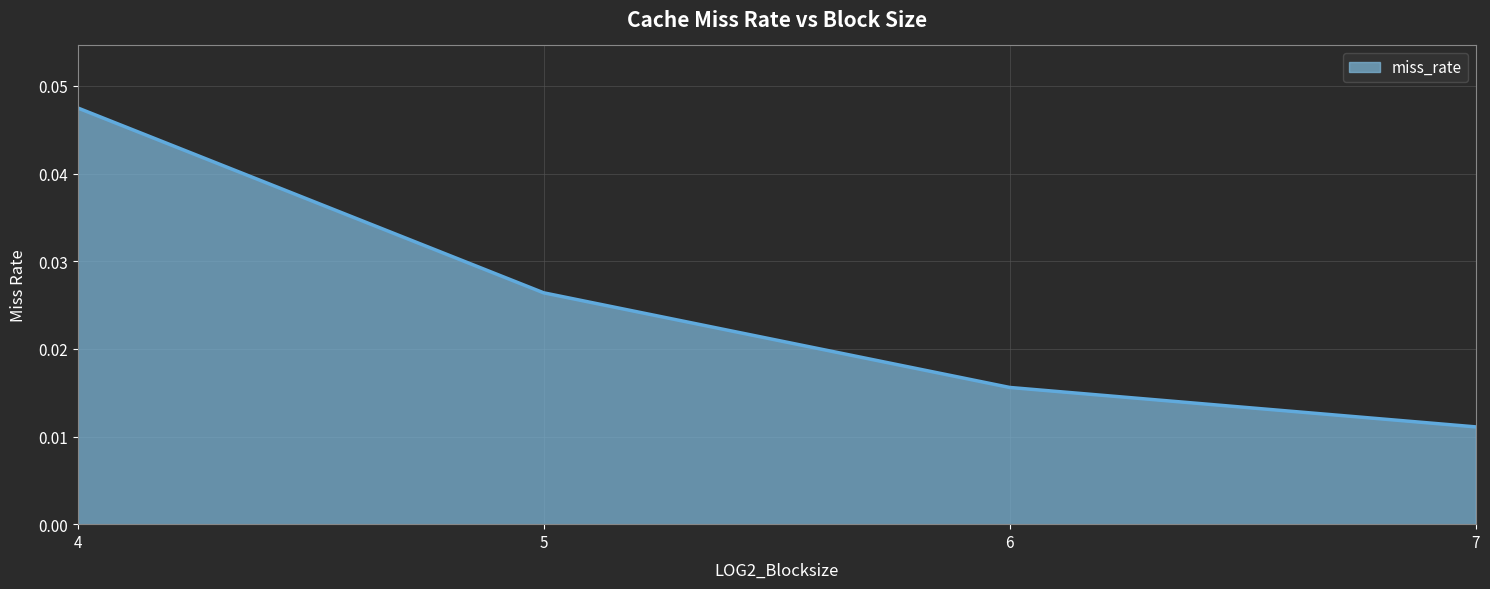

True or false: there are more than 0 points higher than both neighbors.

False